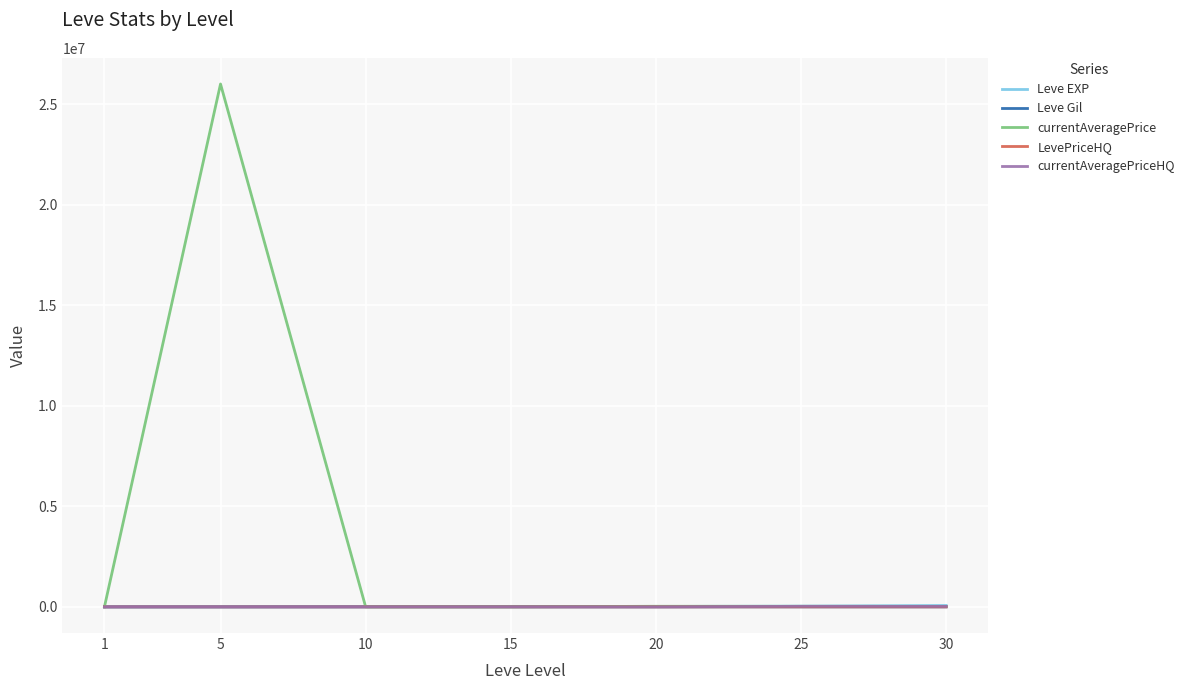

At how many categories does at least one series exceed 22098524?

1